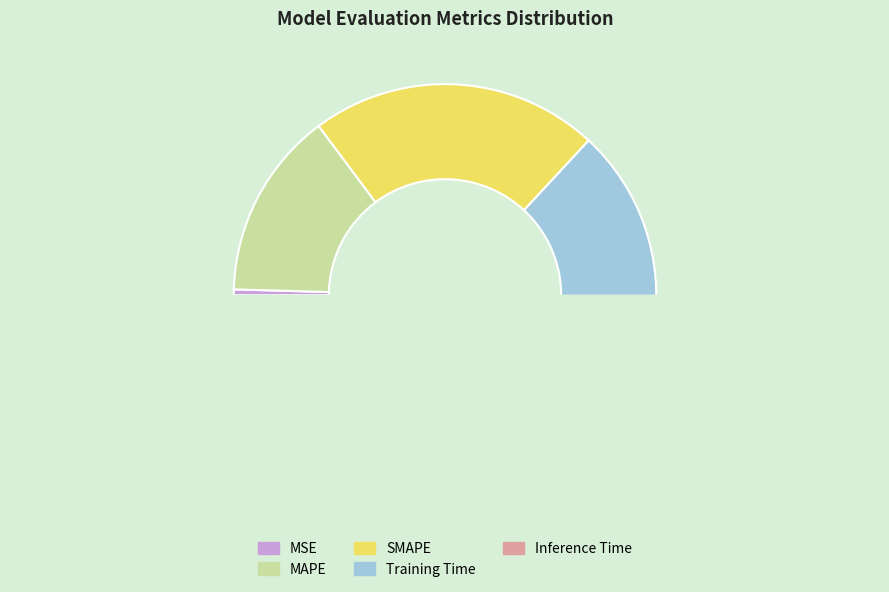

Which has a higher value, Inference Time or MAPE?

MAPE